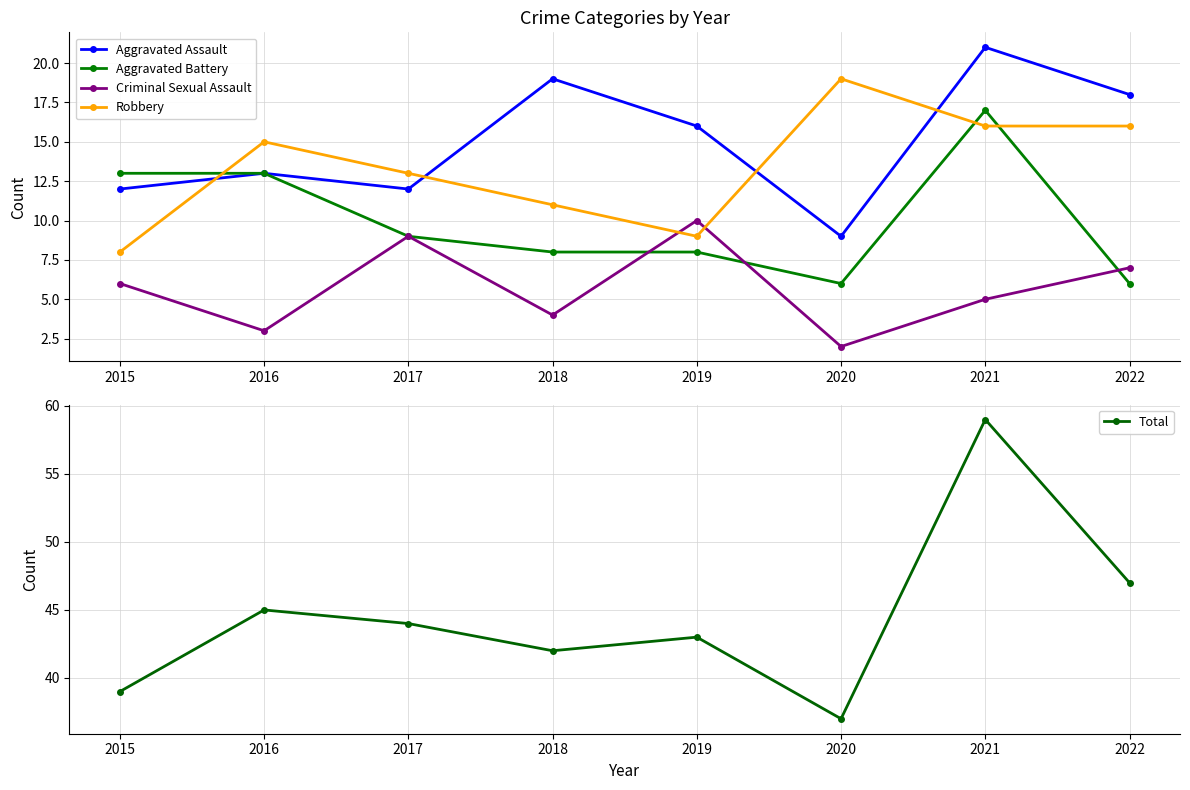

Reading left to right, list all the values displayed in this chart.

Aggravated Assault: 2015=12	2016=13	2017=12	2018=19	2019=16	2020=9	2021=21	2022=18
Aggravated Battery: 2015=13	2016=13	2017=9	2018=8	2019=8	2020=6	2021=17	2022=6
Criminal Sexual Assault: 2015=6	2016=3	2017=9	2018=4	2019=10	2020=2	2021=5	2022=7
Robbery: 2015=8	2016=15	2017=13	2018=11	2019=9	2020=19	2021=16	2022=16
Total: 2015=39	2016=45	2017=44	2018=42	2019=43	2020=37	2021=59	2022=47